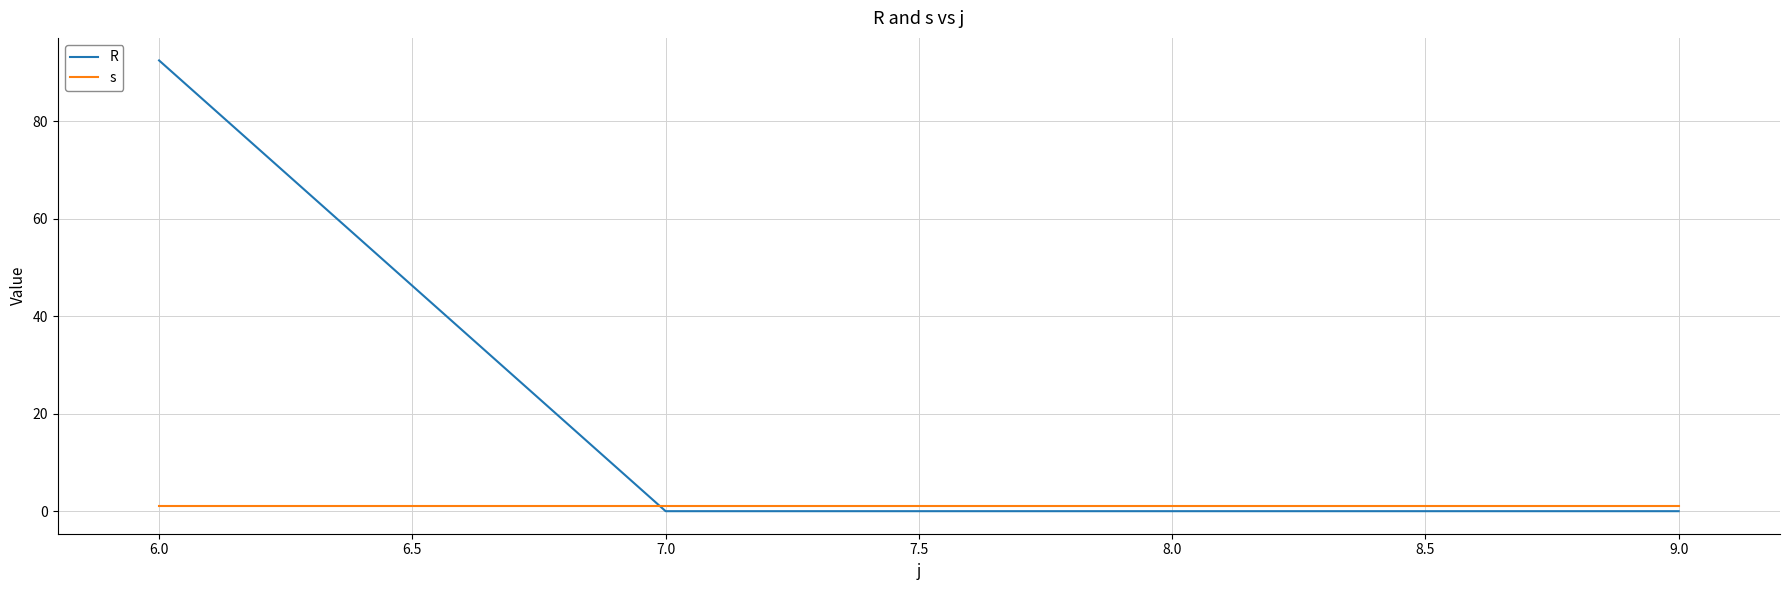

Which series has the widest spread of values?

R